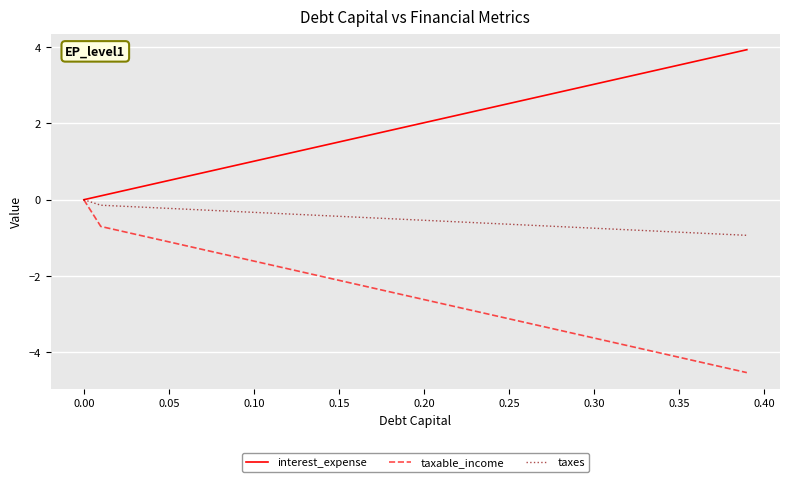

Which series has the largest total across all categories?

interest_expense